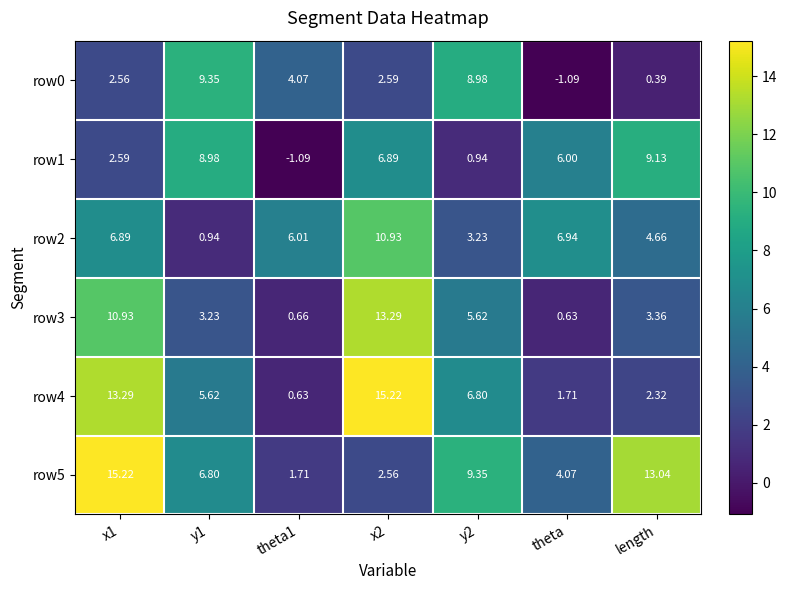

Is the value of row5 at theta greater than the value of row2 at theta1?

No